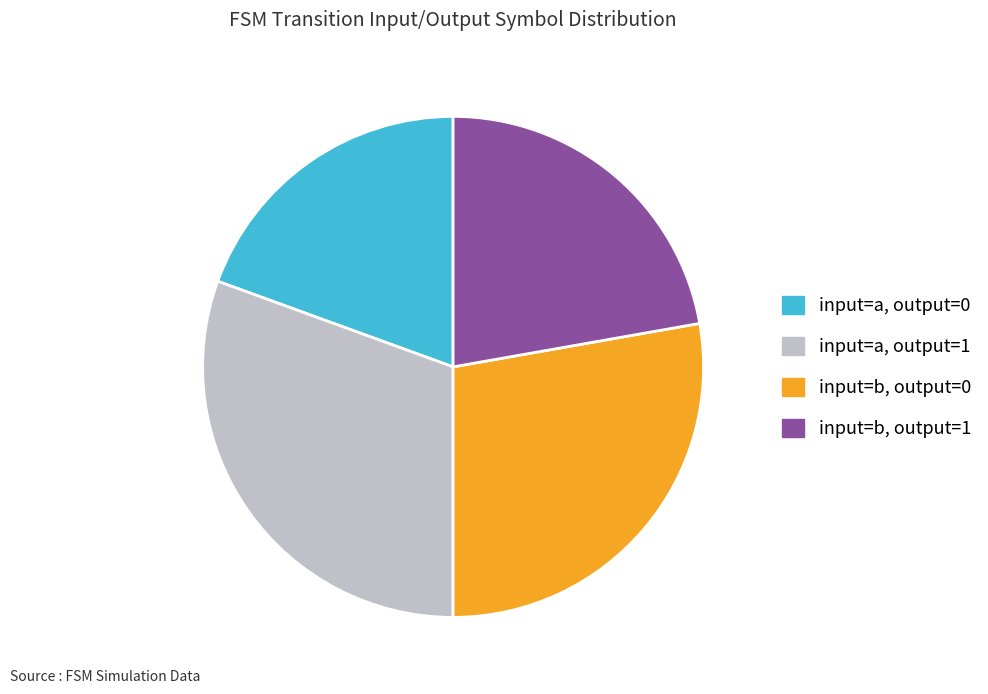

Which category has the smallest portion of the pie?

input=a, output=0